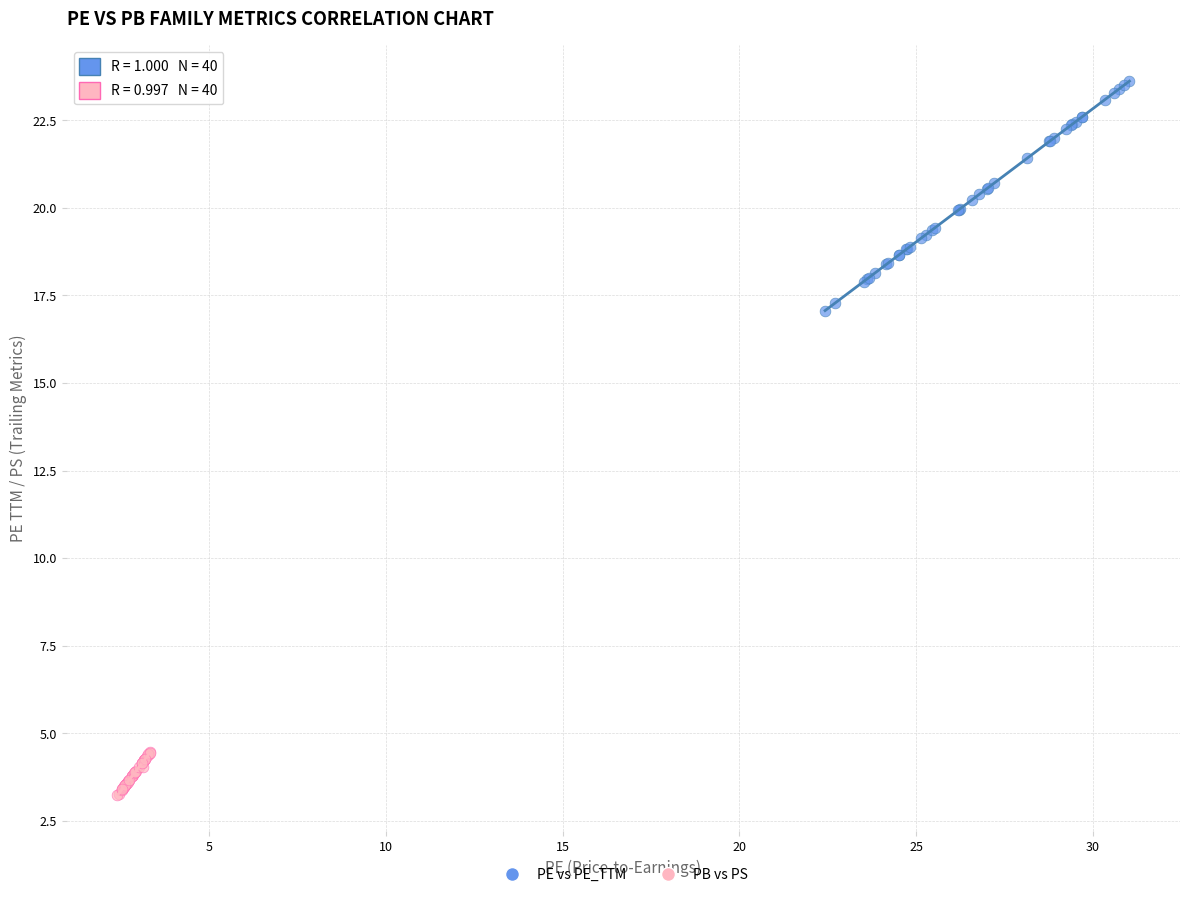

Which series has the widest spread of Y values?

PE vs PE_TTM